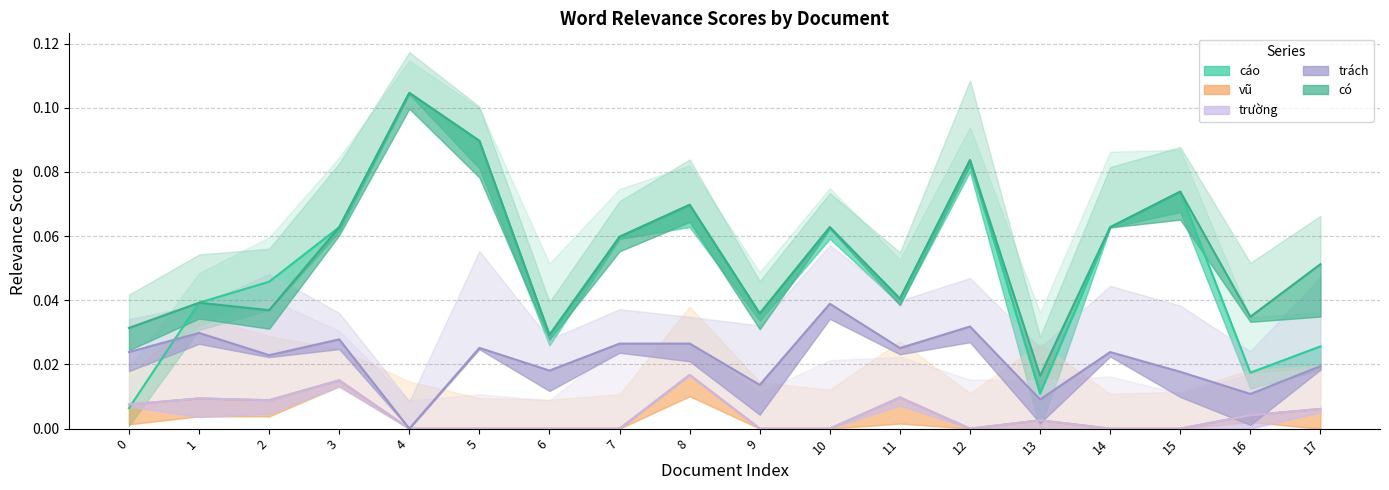

Count the có values in the range 0 to 1.

18